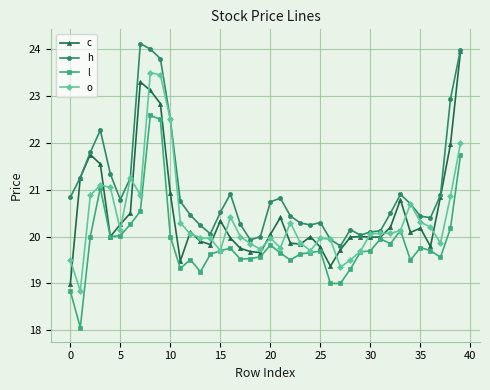

Does the chart display data point markers on the line(s)?

Yes